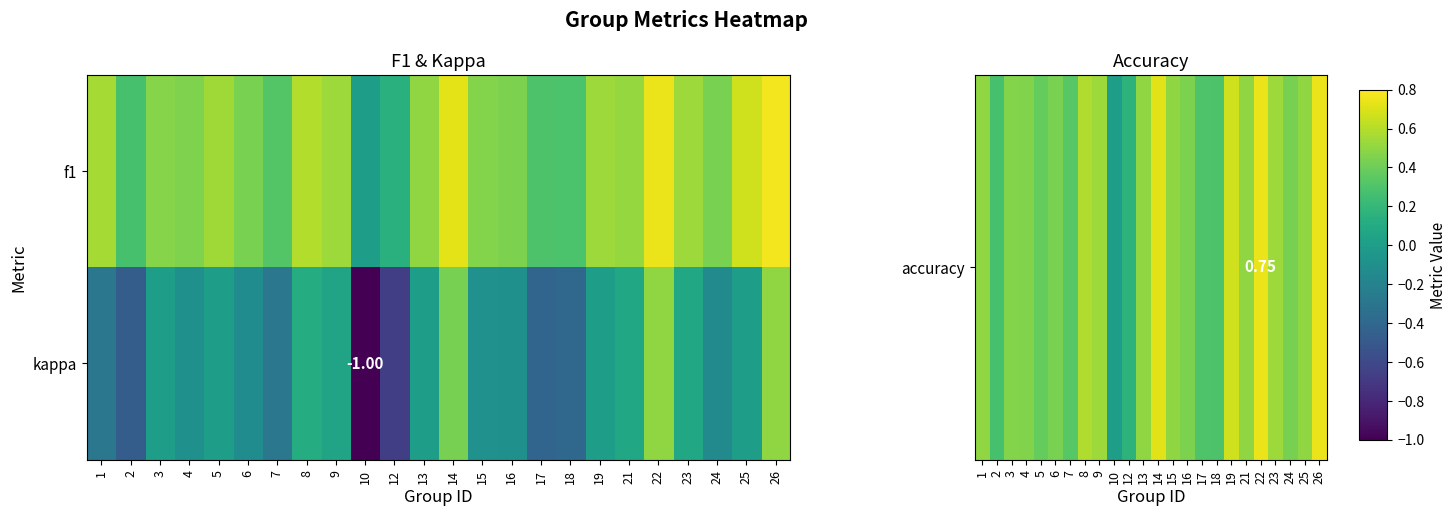

What is the difference between the maximum and minimum values in the accuracy series?

0.8